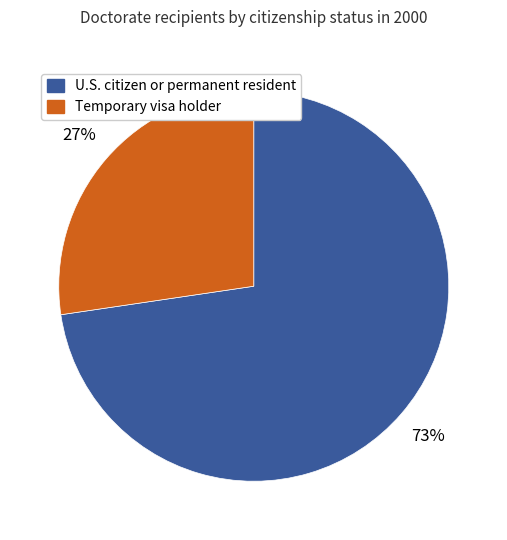

Which category has the biggest portion of the pie?

U.S. citizen or permanent resident